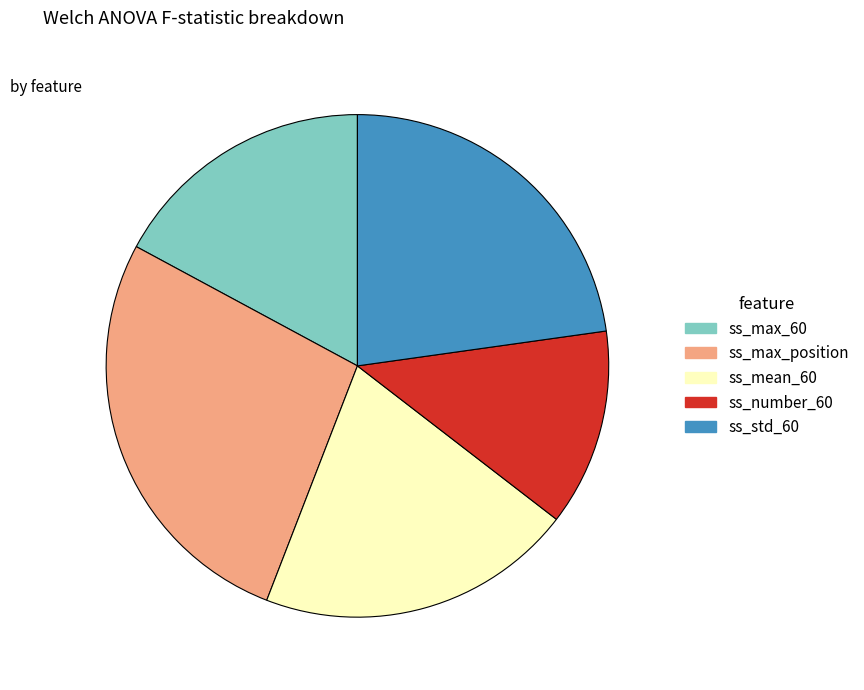

Do ss_max_60 and ss_number_60 together represent more than half of the pie?

No